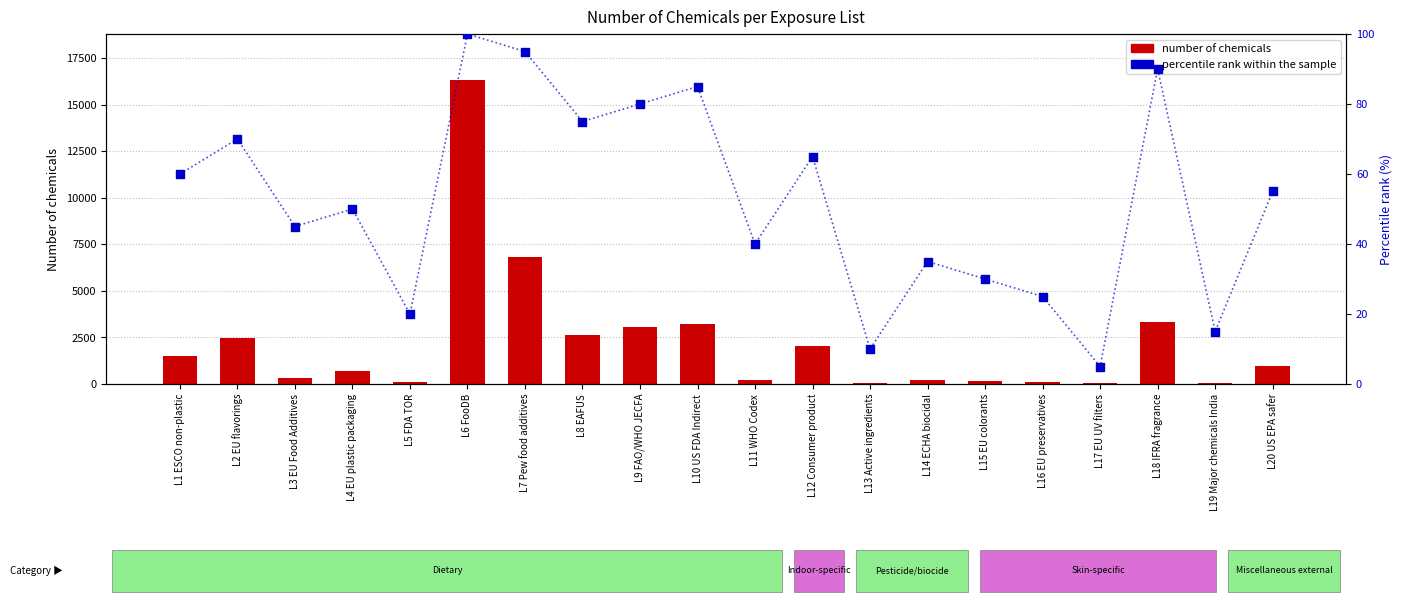

At how many categories does at least one series exceed 6786?

2